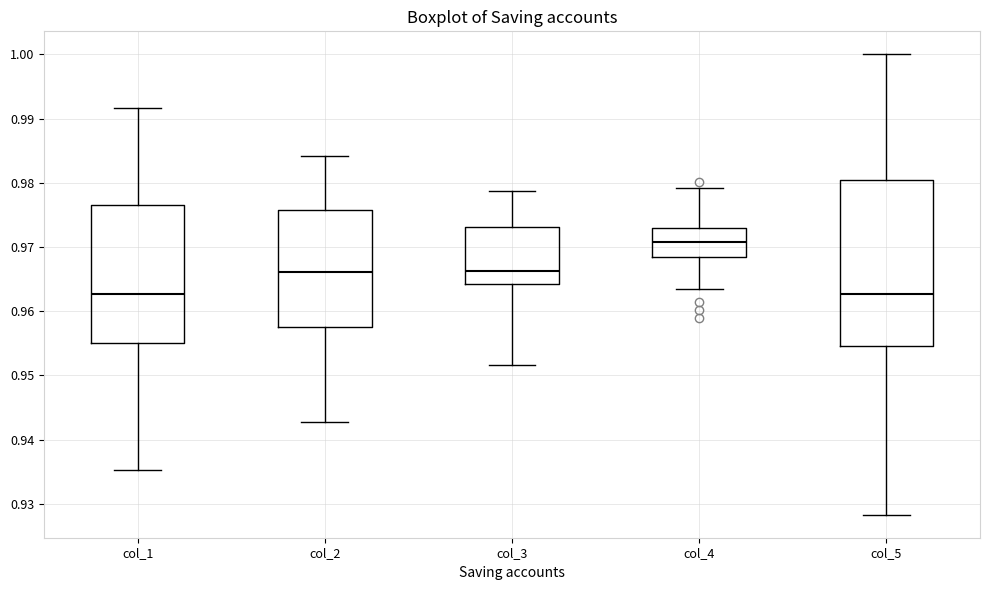

Reading left to right, read every box against the y-axis: the position of its median line, the range the box covers, and the ends of its whiskers. The values are not printed on the chart, so give them approximately, as read against the axis.

col_1: median 0.963, box 0.955 to 0.977, whiskers 0.935 to 0.992
col_2: median 0.966, box 0.958 to 0.976, whiskers 0.943 to 0.984
col_3: median 0.966, box 0.964 to 0.973, whiskers 0.952 to 0.979
col_4: median 0.971, box 0.968 to 0.973, whiskers 0.963 to 0.979
col_5: median 0.963, box 0.955 to 0.980, whiskers 0.928 to 1.000